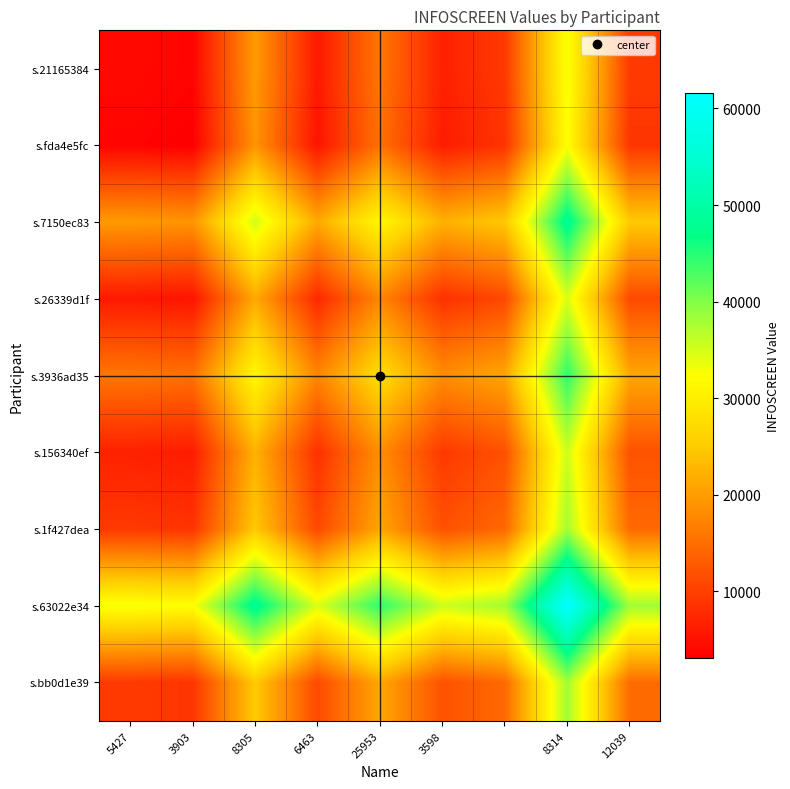

At how many categories does at least one series exceed 50521?

1